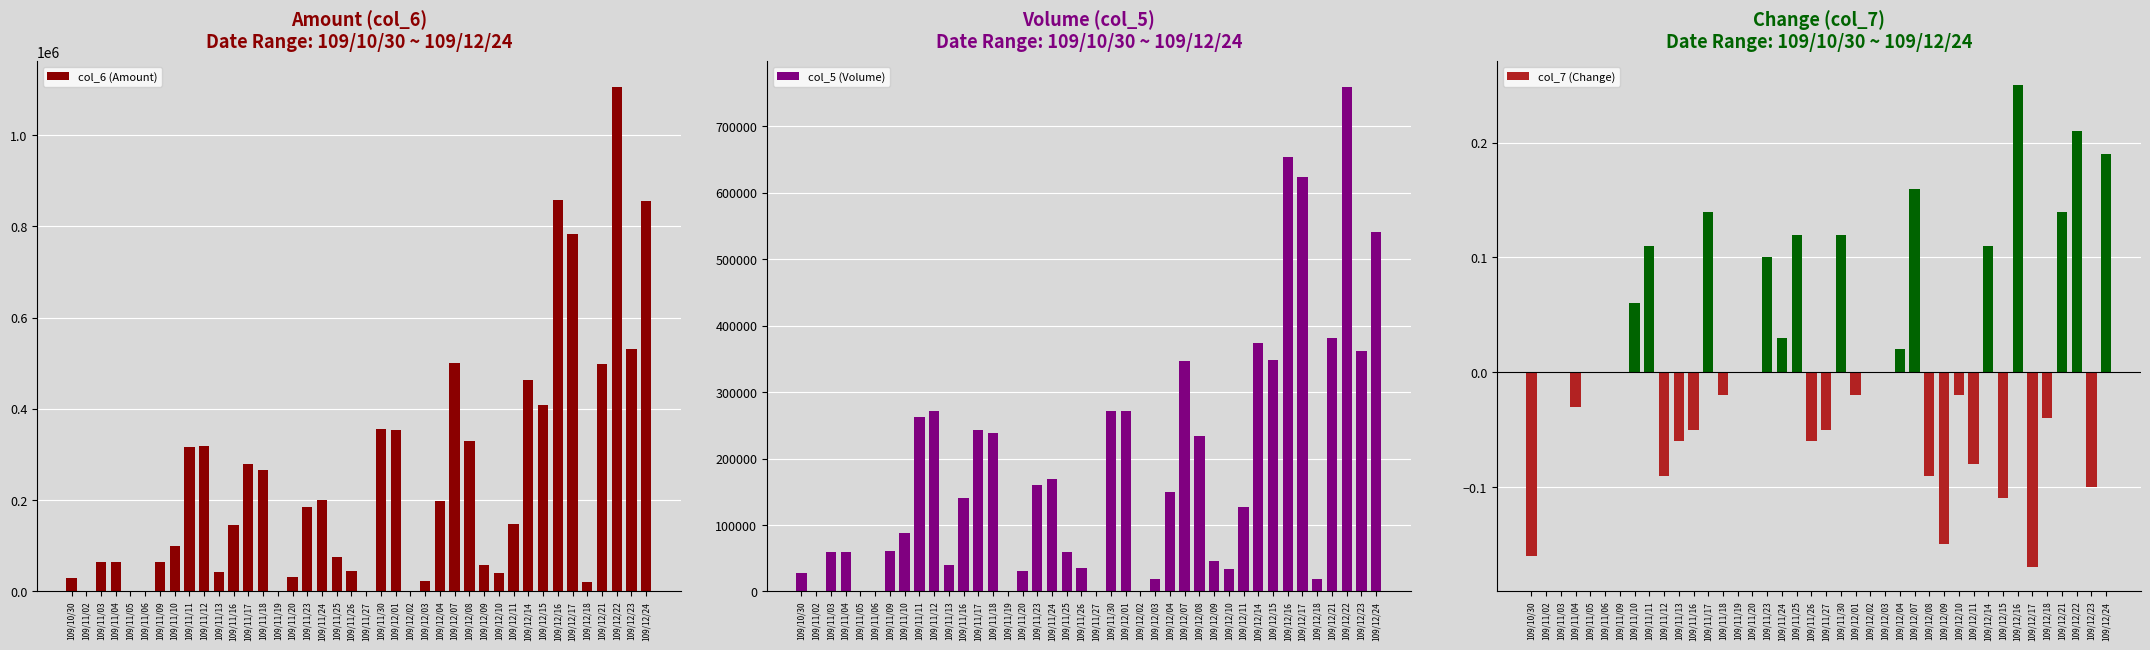

Reading left to right, transcribe all the data shown in this chart.

col_6 (Amount): 28540.0	0.0	64080.0	64260.0	0.0	0.0	63860.0	99260.0	317440.0	318930.0	42800.0	146000.0	278620.0	266550.0	0.0	32100.0	185000.0	200890.0	75100.0	44150.0	1210.0	357020.0	354040.0	0.0	23580.0	197980.0	501520.0	329900.0	57920.0	40890.0	146860.0	462690.0	408370.0	858910.0	782780.0	21420.0	497950.0	1106650.0	531370.0	854910.0
col_5 (Volume): 27000.0	0.0	60000.0	60000.0	0.0	0.0	61000.0	88000.0	263000.0	271000.0	40000.0	140000.0	243000.0	238000.0	0.0	30000.0	160000.0	169000.0	59000.0	35000.0	1000.0	272000.0	272000.0	0.0	18000.0	150000.0	347000.0	234000.0	46000.0	33000.0	127000.0	374000.0	348000.0	654000.0	624000.0	18000.0	382000.0	760000.0	362000.0	541000.0
col_7 (Change): -0.2	0.0	0.0	-0.0	0.0	0.0	0.0	0.1	0.1	-0.1	-0.1	-0.1	0.1	-0.0	0.0	0.0	0.1	0.0	0.1	-0.1	-0.1	0.1	-0.0	0.0	0.0	0.0	0.2	-0.1	-0.1	-0.0	-0.1	0.1	-0.1	0.2	-0.2	-0.0	0.1	0.2	-0.1	0.2